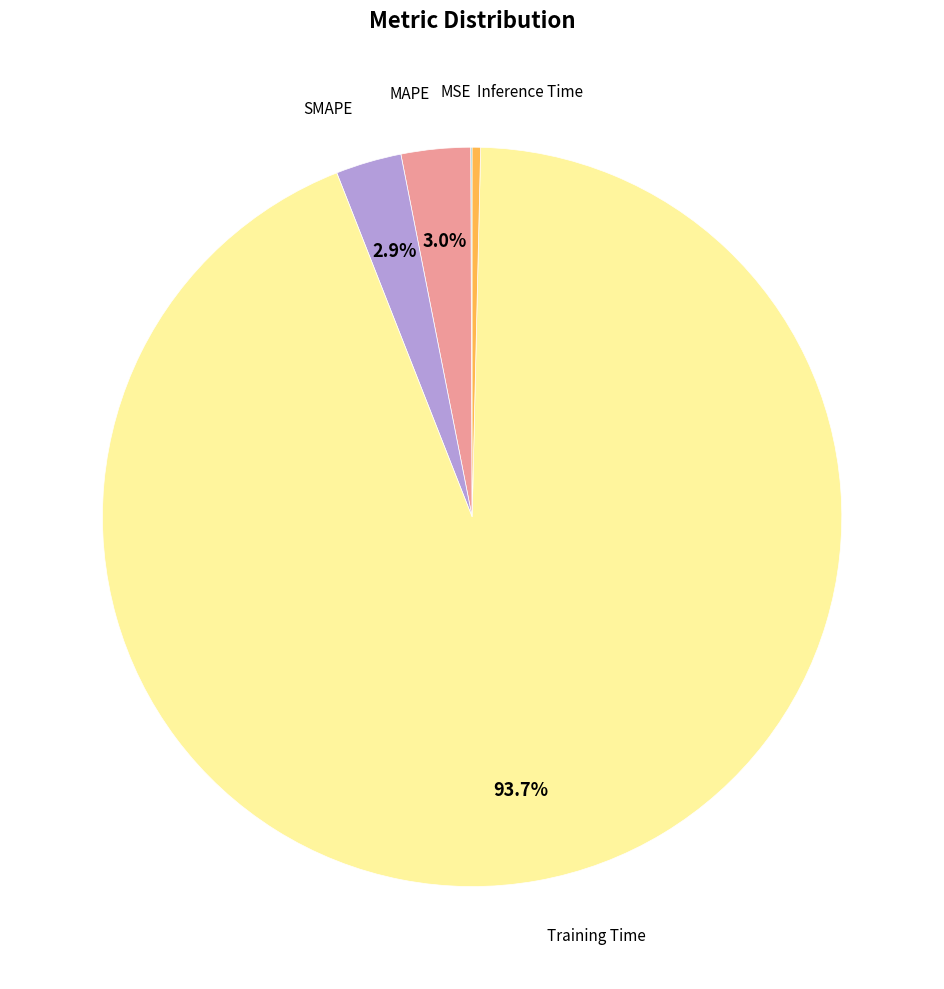

Is there a majority slice in this chart?

Yes